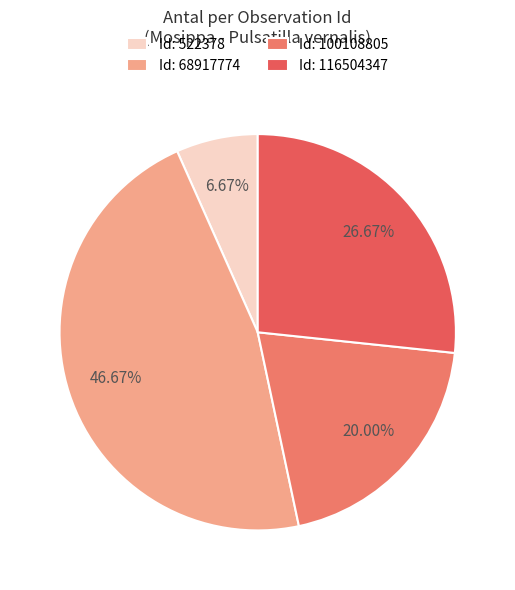

Is there any slice that represents more than half of the pie?

No